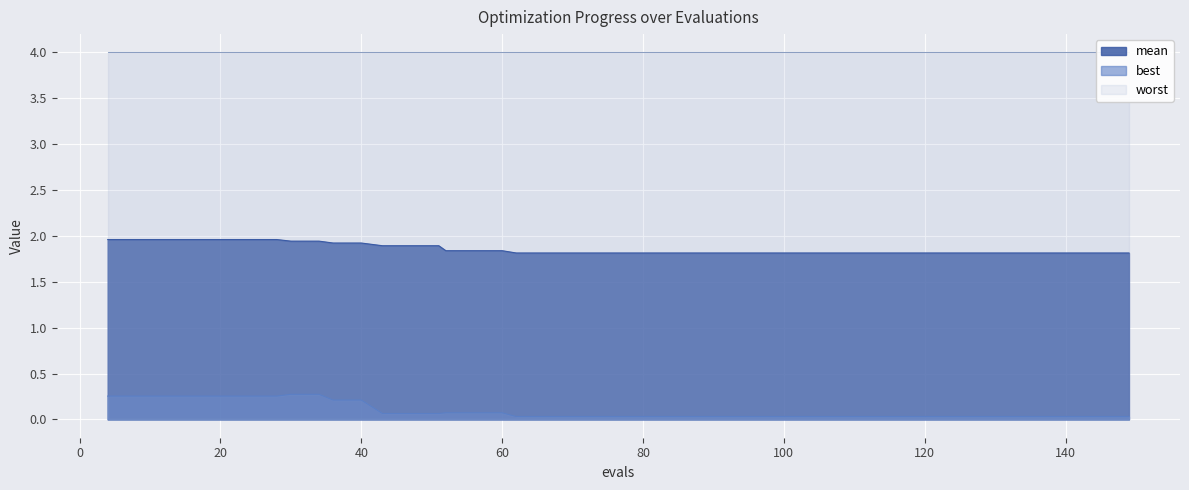

True or false: best and mean intersect in this chart.

False